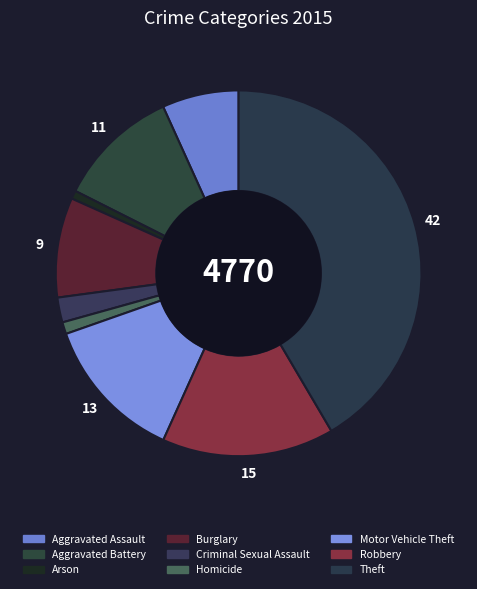

Between Homicide and Robbery, which is larger?

Robbery